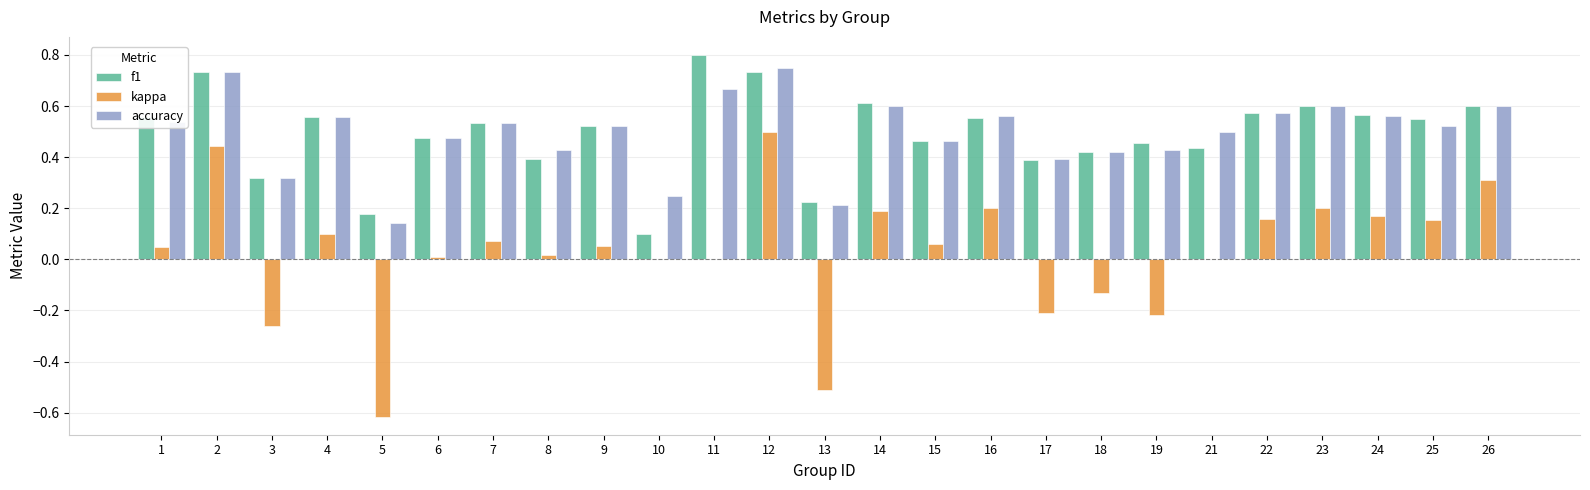

What are all the series names shown in the legend?

f1, kappa, accuracy